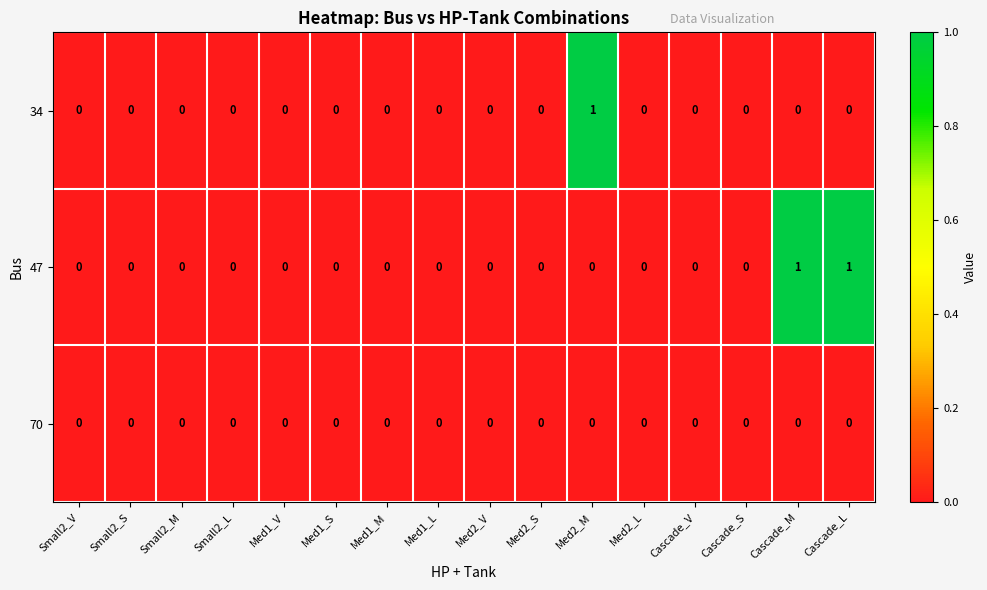

How many 34 values are between 0 and 1?

16